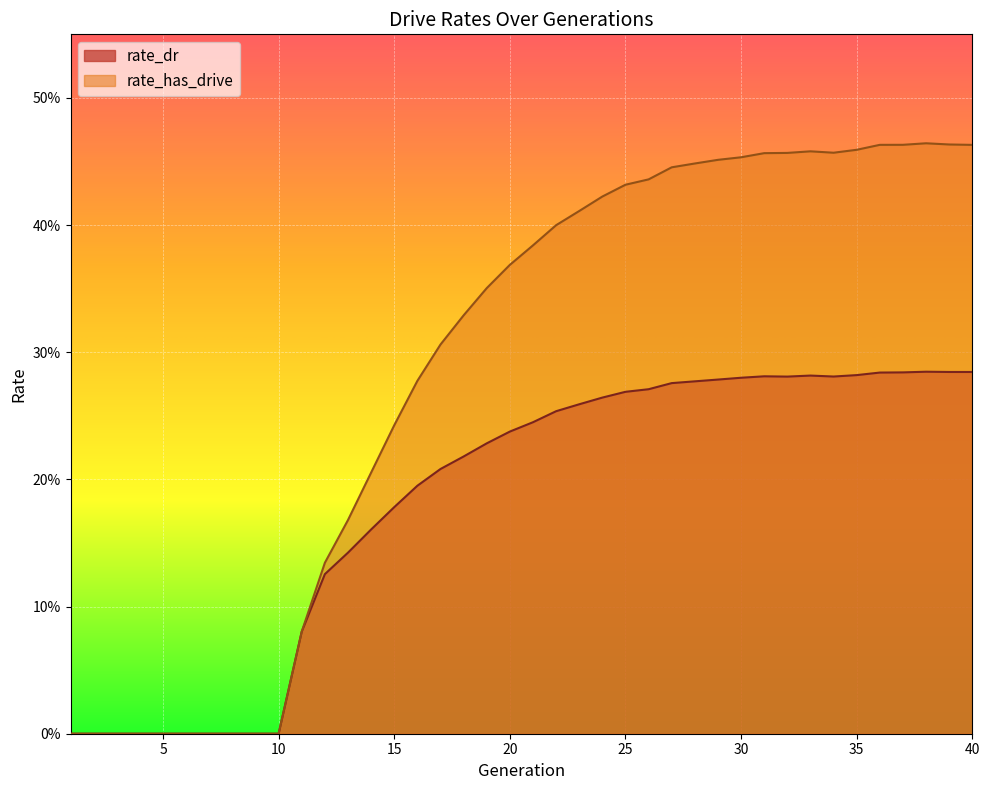

Reading left to right, extract all data points from this chart.

rate_dr: 1=0.0	2=0.0	3=0.0	4=0.0	5=0.0	6=0.0	7=0.0	8=0.0	9=0.0	10=0.0	11=0.1	12=0.1	13=0.1	14=0.2	15=0.2	16=0.2	17=0.2	18=0.2	19=0.2	20=0.2	21=0.2	22=0.3	23=0.3	24=0.3	25=0.3	26=0.3	27=0.3	28=0.3	29=0.3	30=0.3	31=0.3	32=0.3	33=0.3	34=0.3	35=0.3	36=0.3	37=0.3	38=0.3	39=0.3	40=0.3
rate_has_drive: 1=0.0	2=0.0	3=0.0	4=0.0	5=0.0	6=0.0	7=0.0	8=0.0	9=0.0	10=0.0	11=0.1	12=0.1	13=0.2	14=0.2	15=0.2	16=0.3	17=0.3	18=0.3	19=0.4	20=0.4	21=0.4	22=0.4	23=0.4	24=0.4	25=0.4	26=0.4	27=0.4	28=0.4	29=0.5	30=0.5	31=0.5	32=0.5	33=0.5	34=0.5	35=0.5	36=0.5	37=0.5	38=0.5	39=0.5	40=0.5